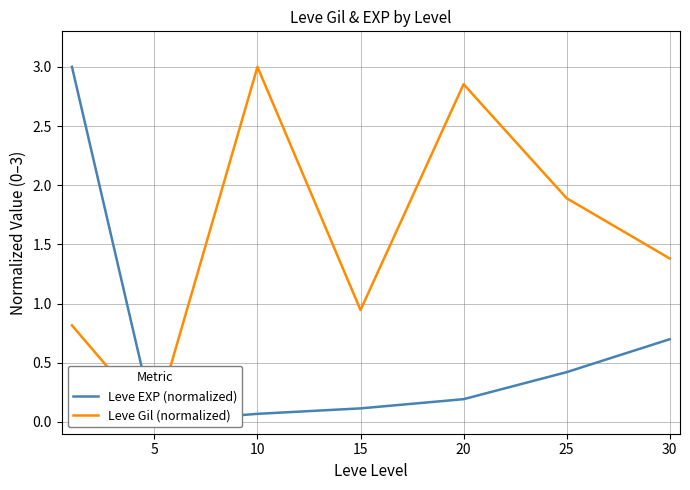

True or false: Leve Gil (normalized) and Leve EXP (normalized) intersect in this chart.

False